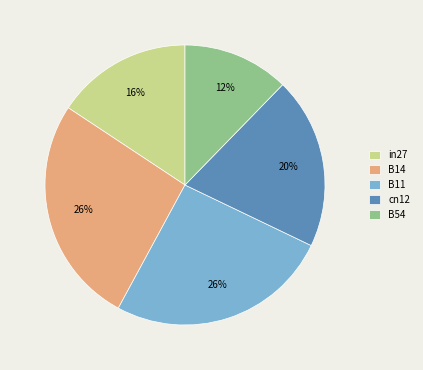

Which category has the smallest portion of the pie?

B54